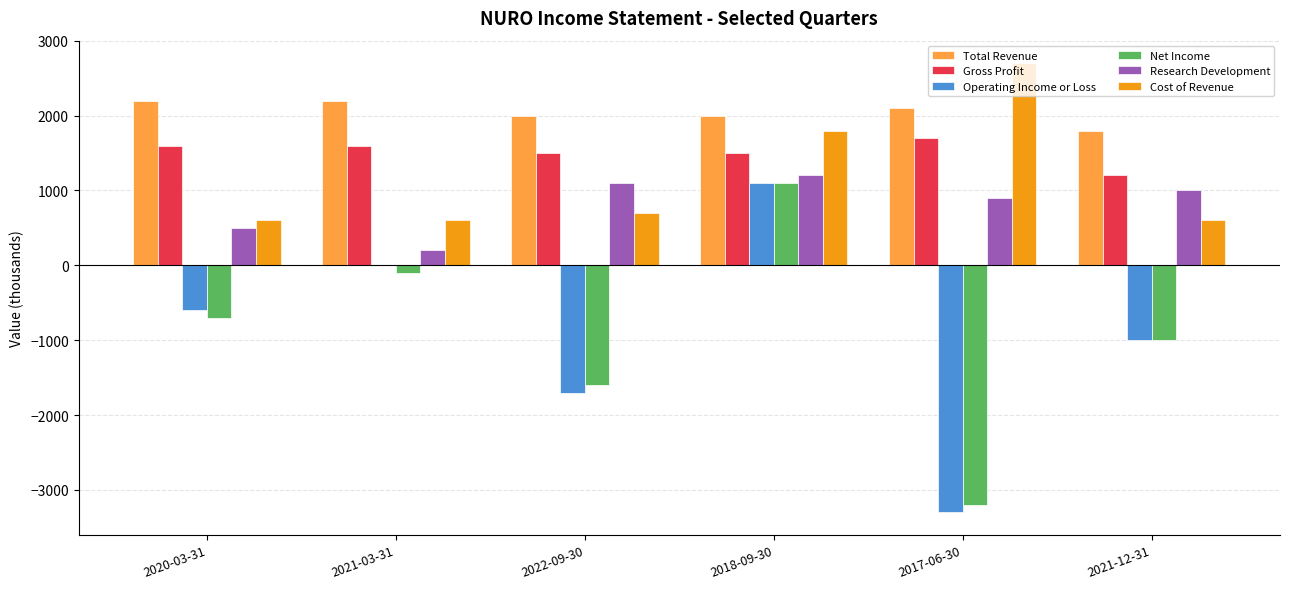

What is the greatest value displayed?

2700